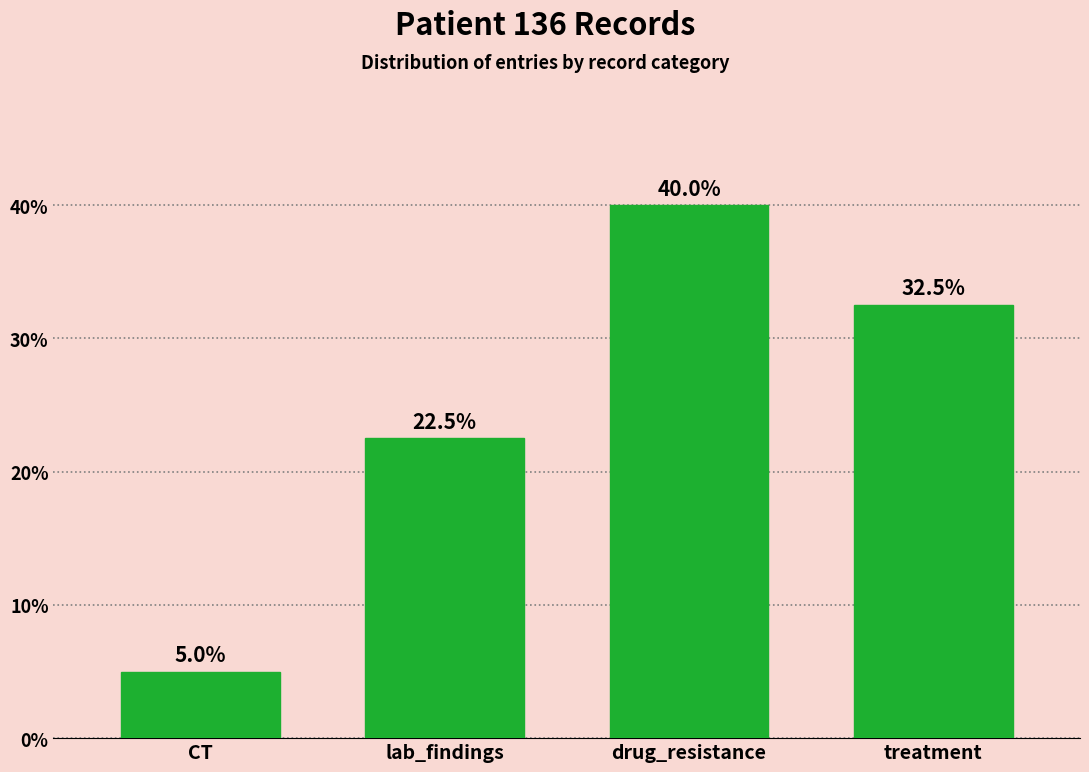

Reading left to right, transcribe all the data shown in this chart.

5.0	22.5	40.0	32.5